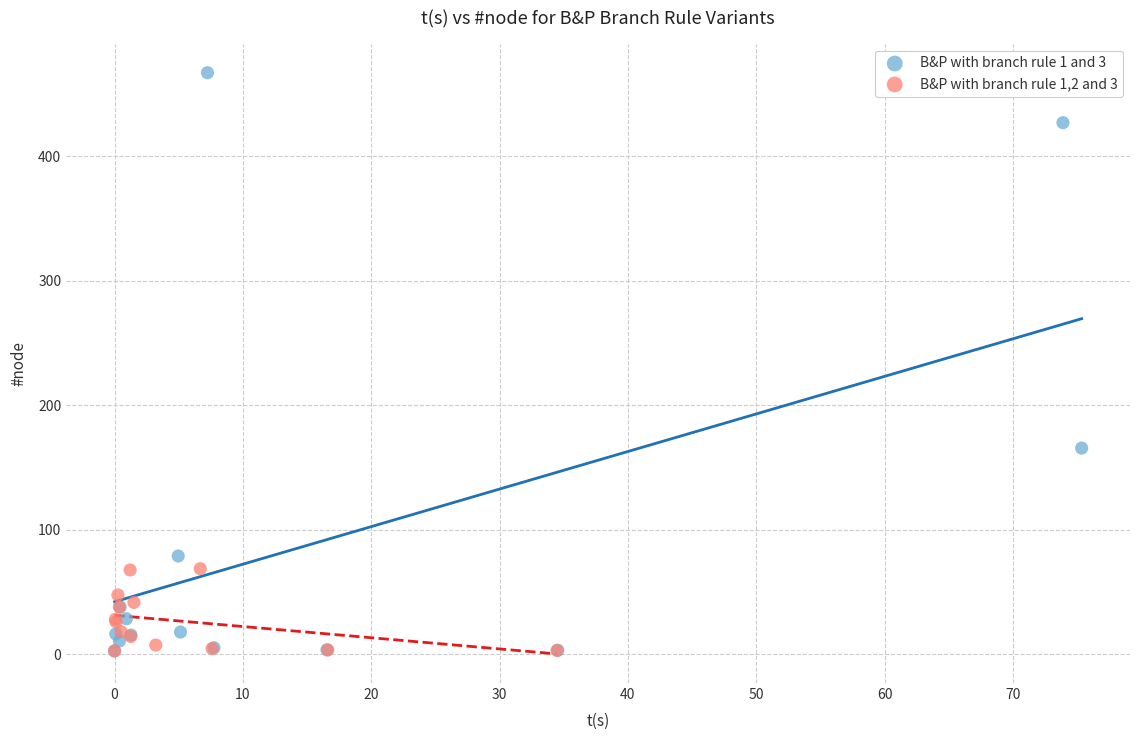

Which series reaches the maximum Y coordinate?

B&P with branch rule 1 and 3